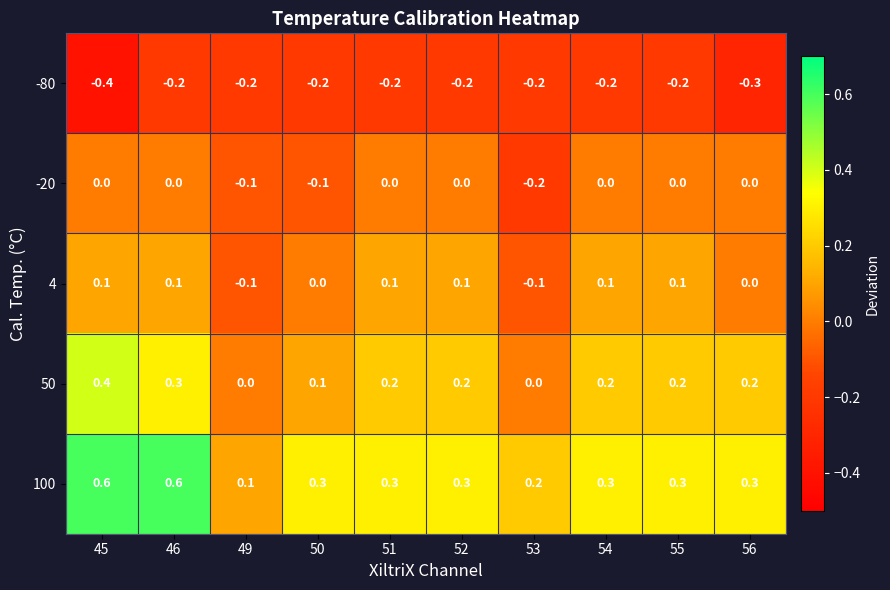

At 46, list the series in order from smallest to largest.

-80, -20, 4, 50, 100